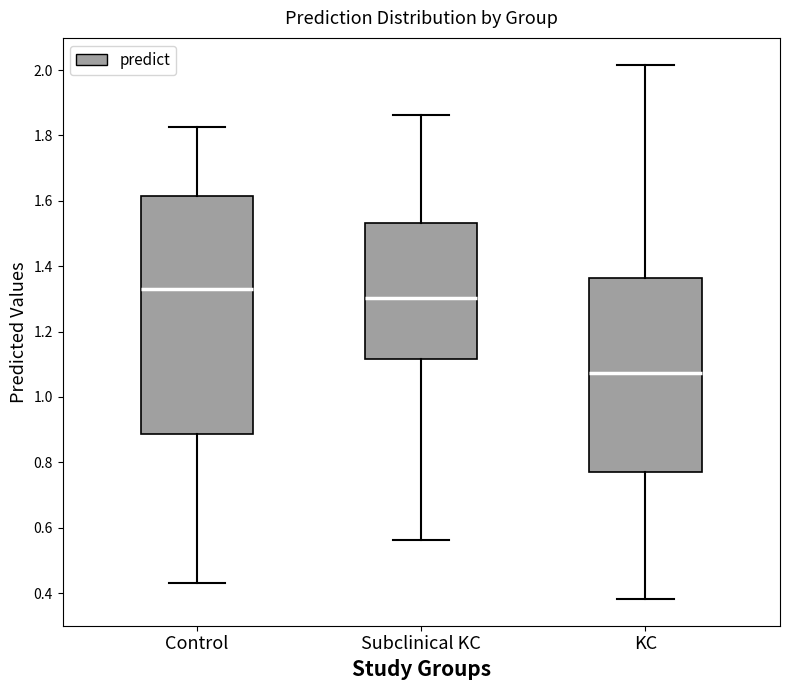

Which box's median line is the lowest?

KC